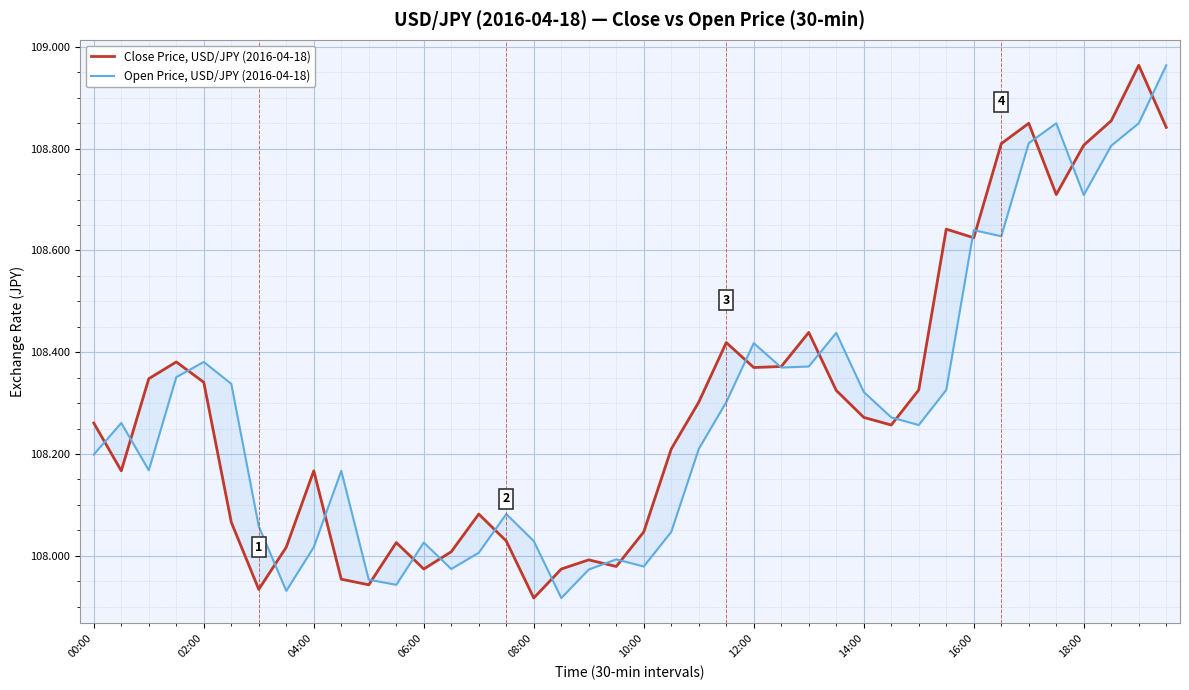

Which series has the largest range (max minus min)?

Close Price, USD/JPY (2016-04-18)